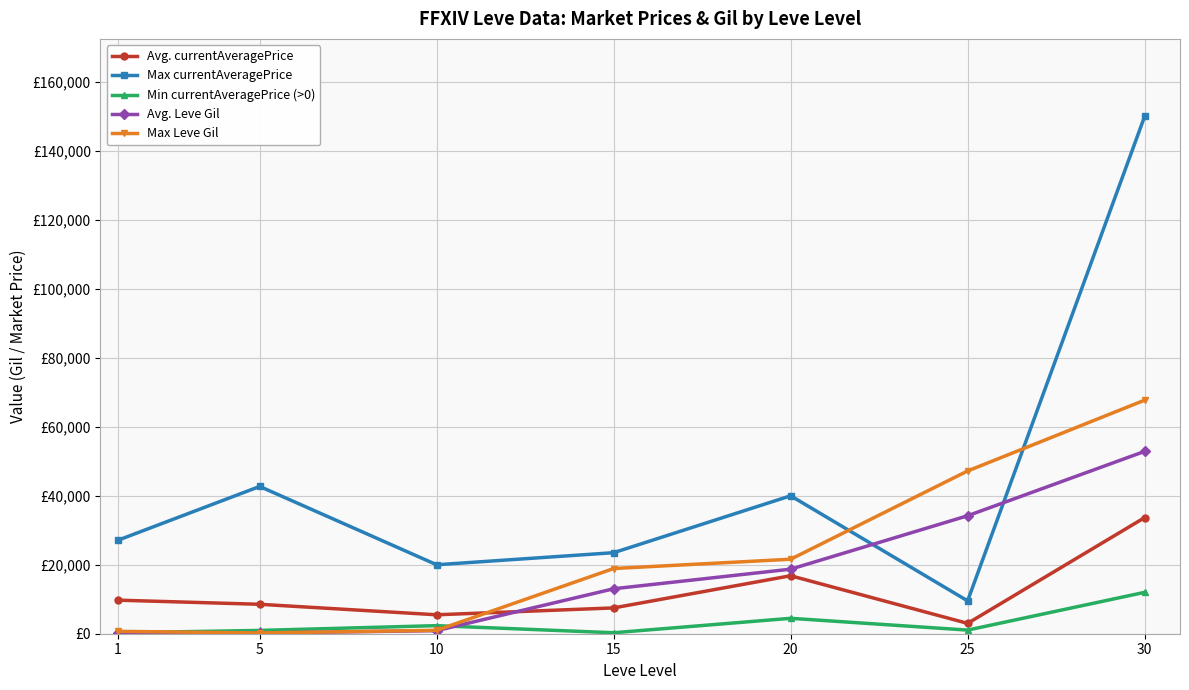

What are all the series names shown in the legend?

Avg. currentAveragePrice, Max currentAveragePrice, Min currentAveragePrice (>0), Avg. Leve Gil, Max Leve Gil